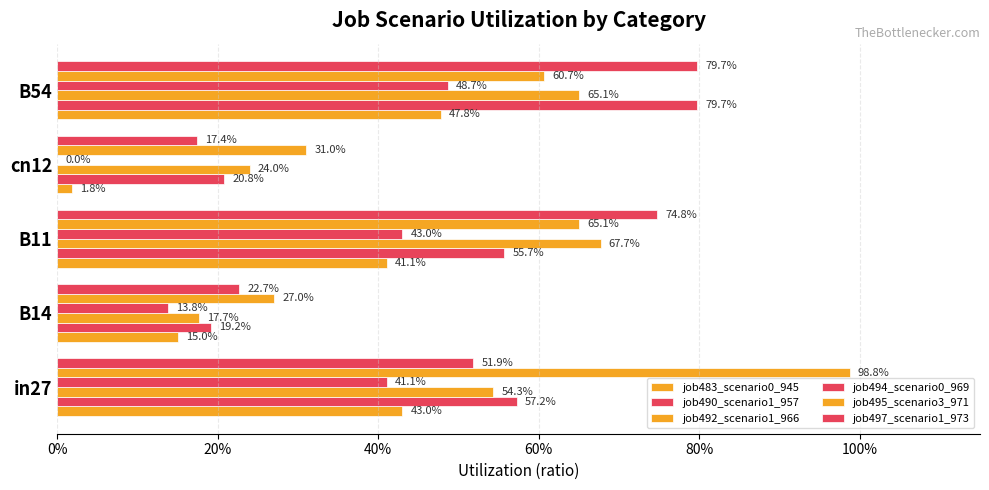

How many categories are shown in the chart?

5